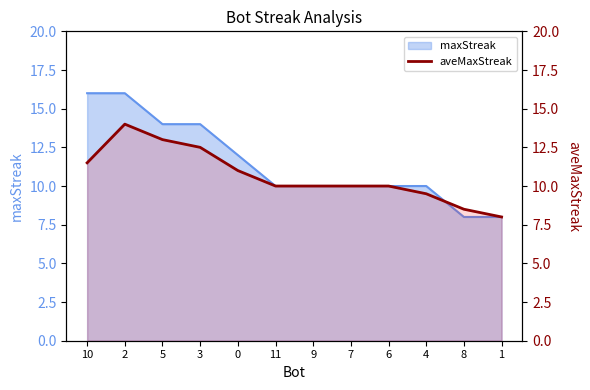

What position from the right is 2?

11